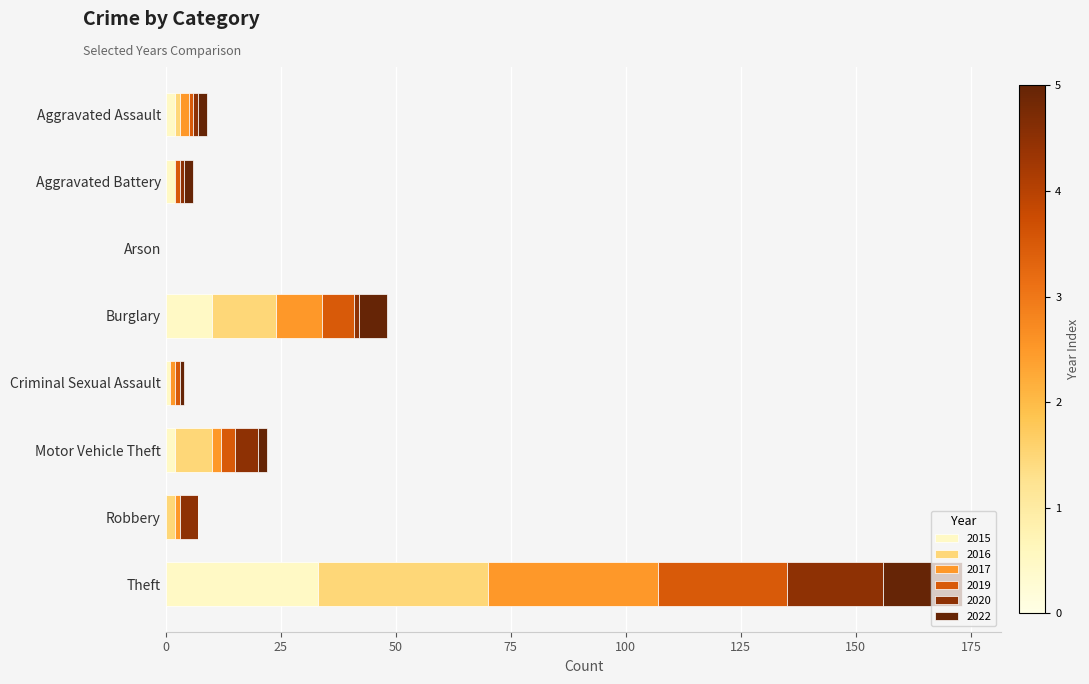

At which label does 2015 reach its peak?

Theft